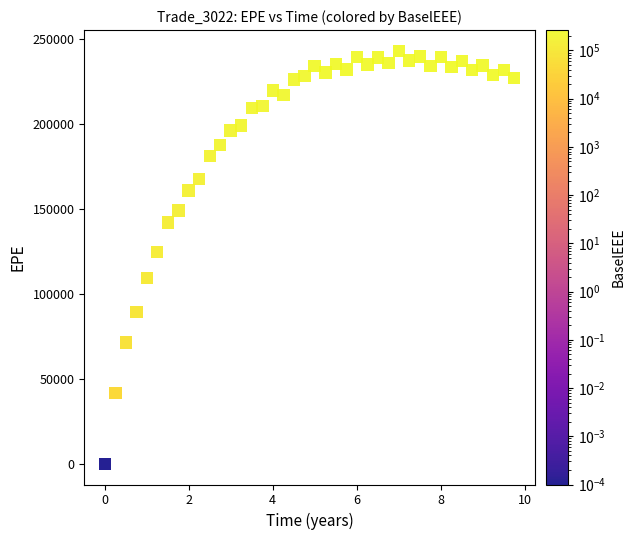

What is the range of Y values (max minus min)?

242906.0